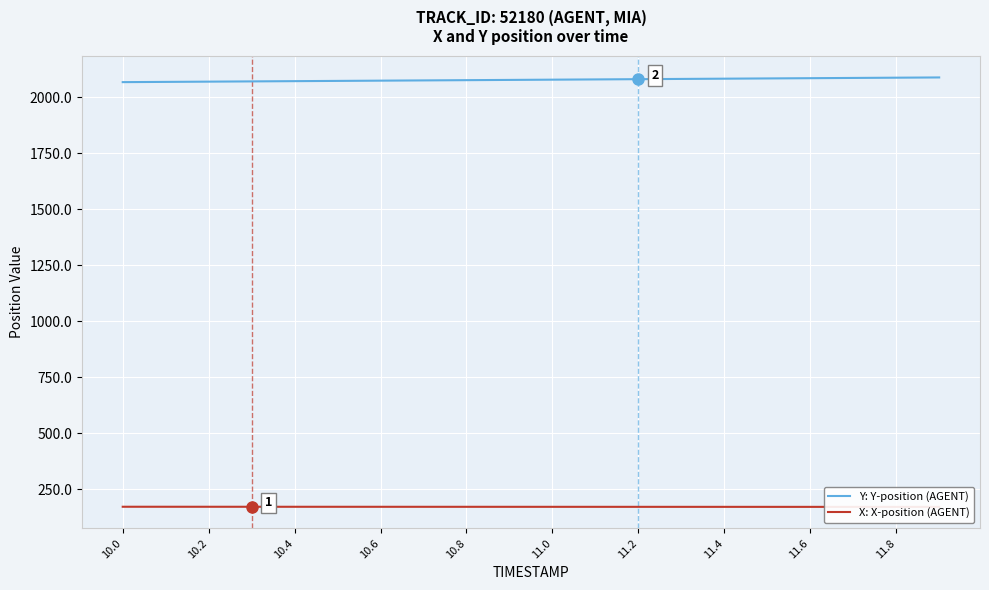

Reading left to right, what are all the values shown in this chart?

Y: Y-position (AGENT): 2066.6	2067.7	2068.8	2069.9	2071.0	2072.1	2073.2	2074.3	2075.4	2076.5	2077.6	2078.7	2079.8	2080.9	2082.0	2083.1	2084.2	2085.3	2086.4	2087.6
X: X-position (AGENT): 170.8	170.7	170.7	170.7	170.6	170.6	170.6	170.5	170.5	170.5	170.4	170.4	170.4	170.3	170.3	170.3	170.2	170.2	170.2	170.1